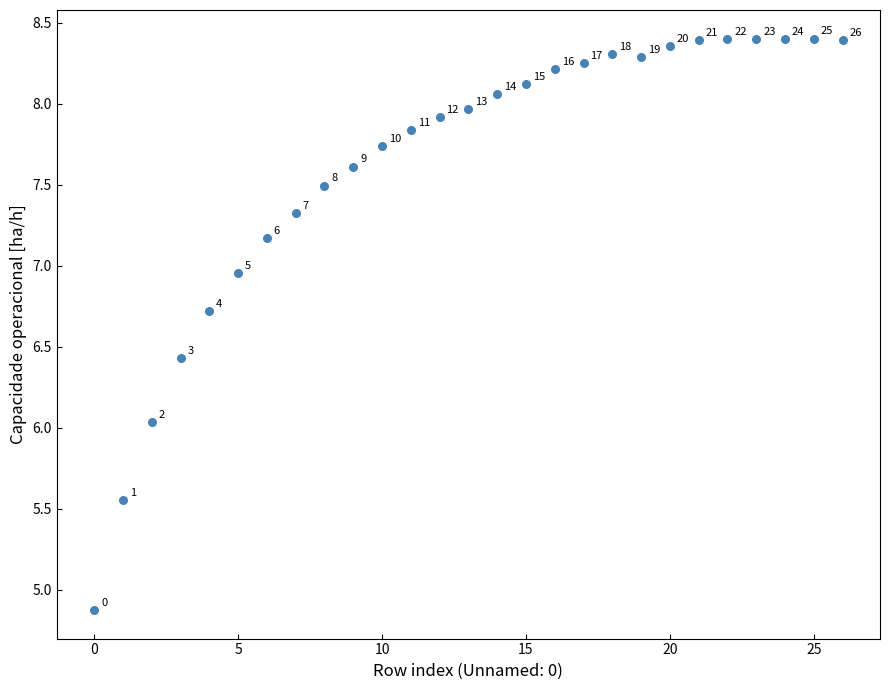

What Y value in the scatter plot is closest to 6?

6.0